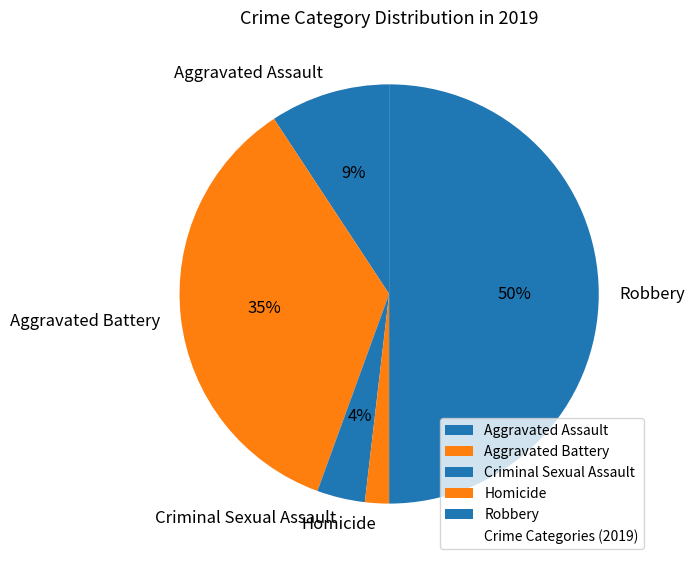

What is the largest slice in the pie chart?

Robbery